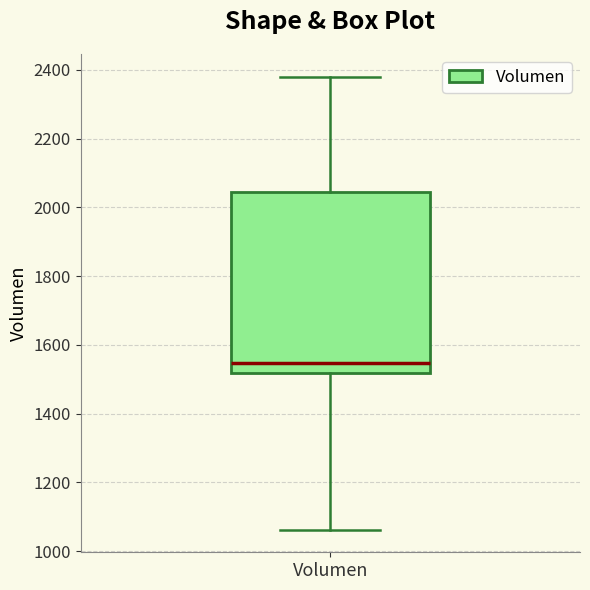

Read this box plot against the y-axis: the position of the median line, the range covered by the box, and the ends of both whiskers. The values are not printed on the chart, so give them approximately, as read against the axis.

median 1540, box 1520 to 2040, whiskers 1060 to 2380